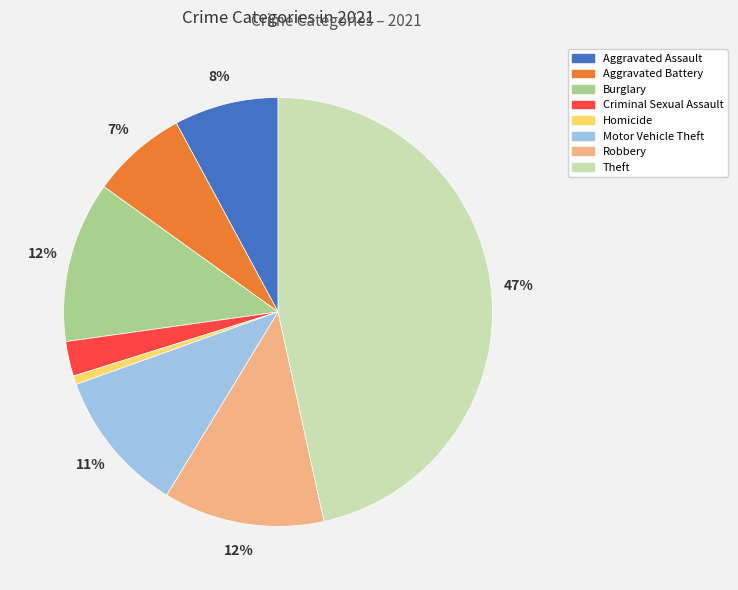

Does any single category account for the majority?

No